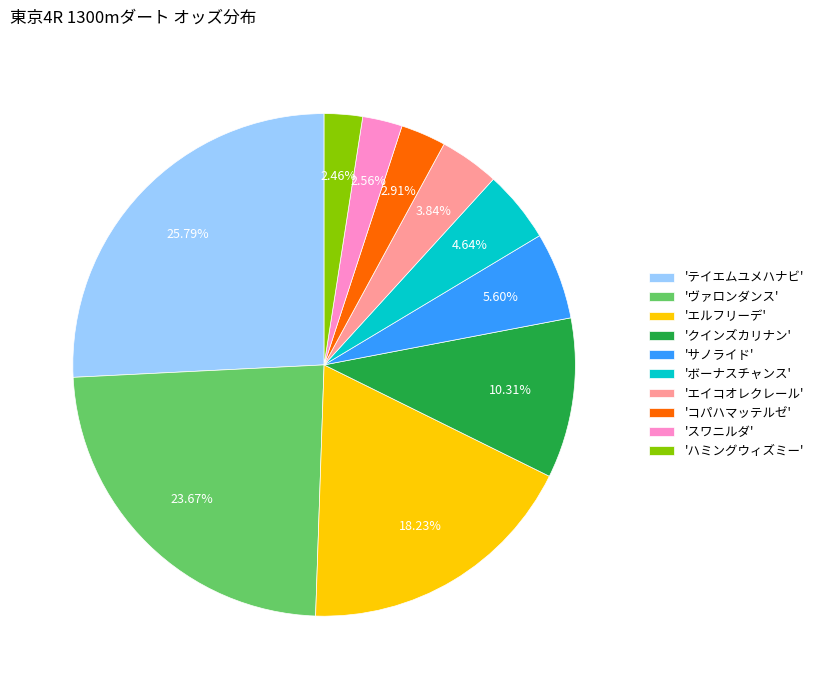

Between 'ハミングウィズミー' and 'クインズカリナン', which is larger?

'クインズカリナン'